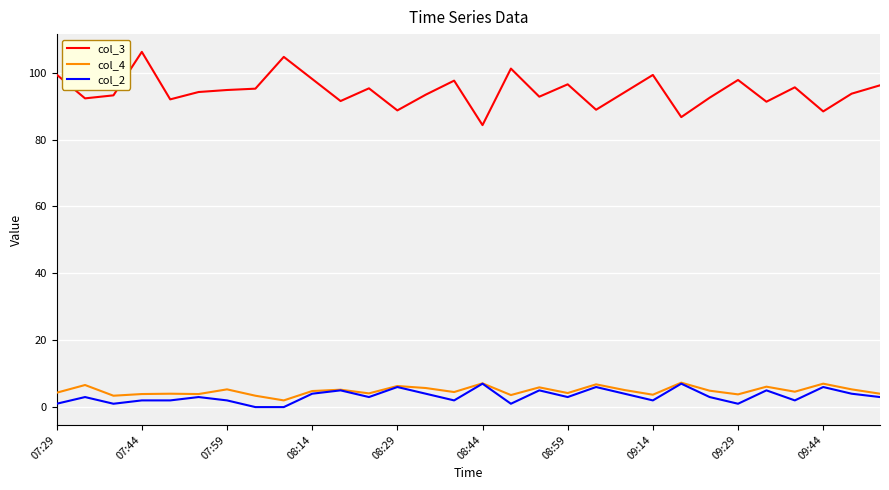

True or false: col_2 and col_3 intersect in this chart.

False